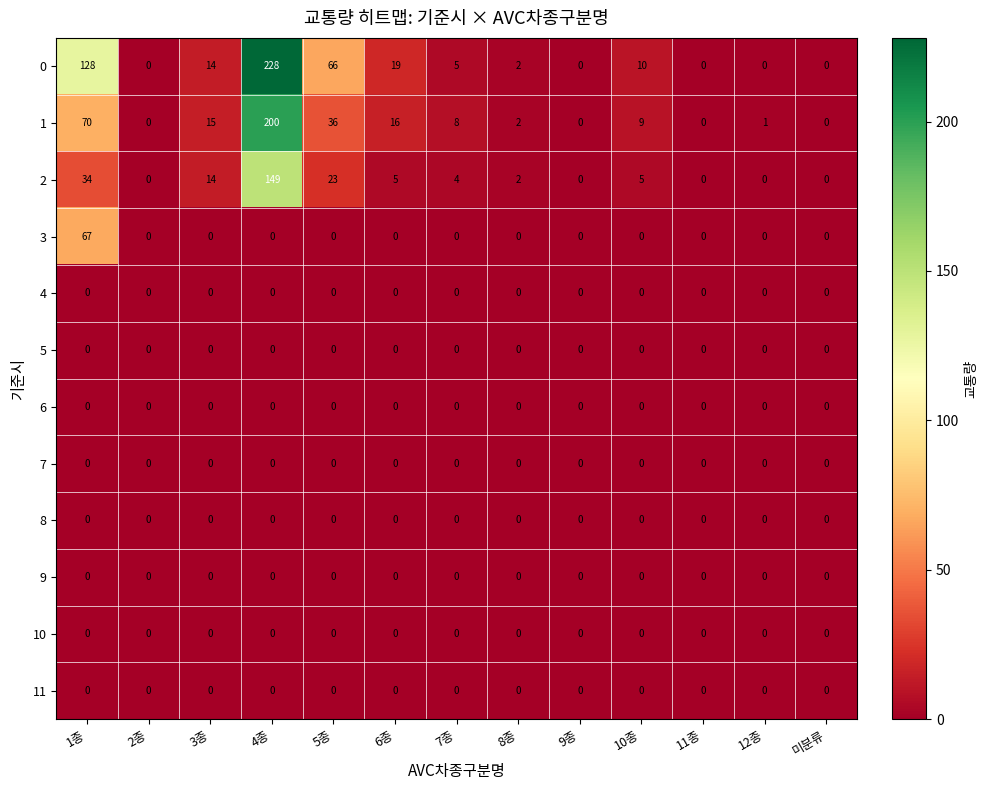

At how many categories does at least one series exceed 21?

3